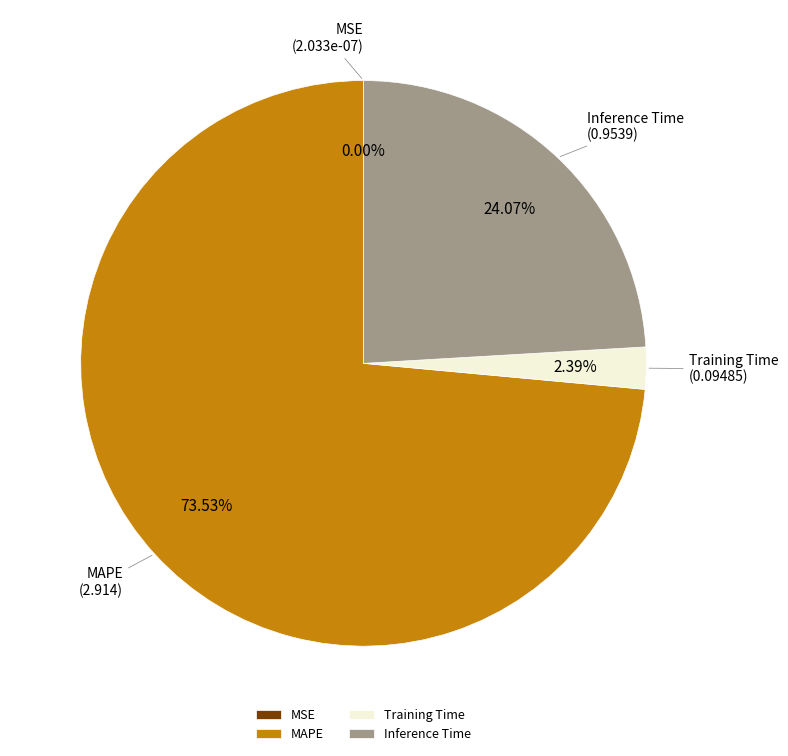

To the nearest percent, what is the average slice percentage?

25%